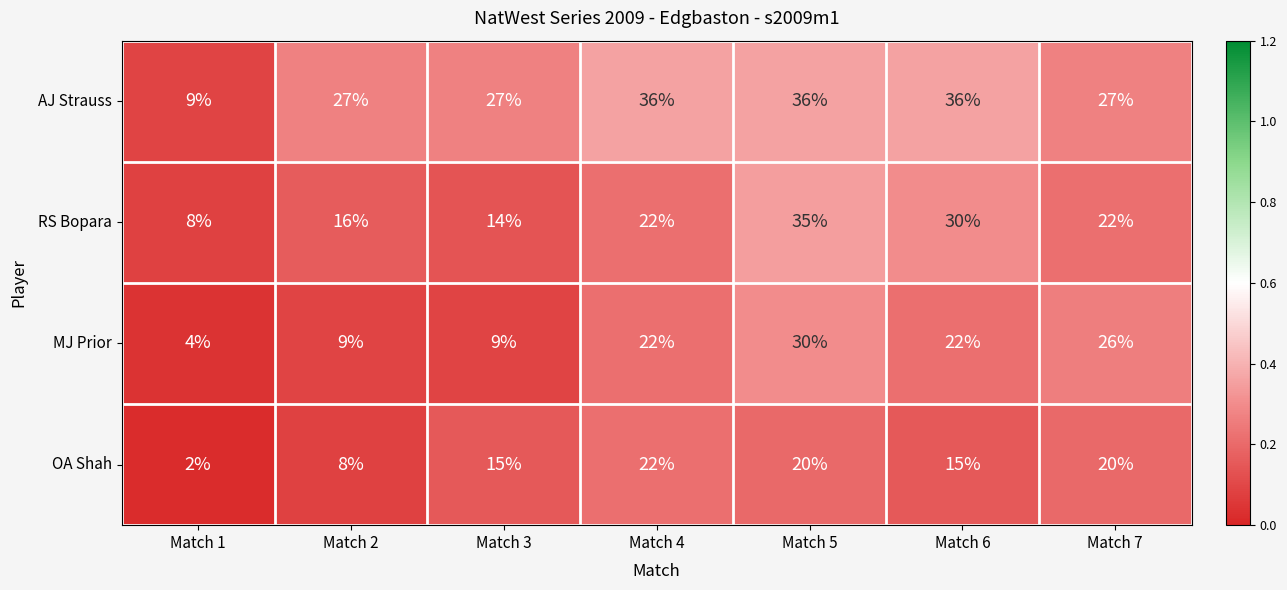

How many series are shown in this chart?

4